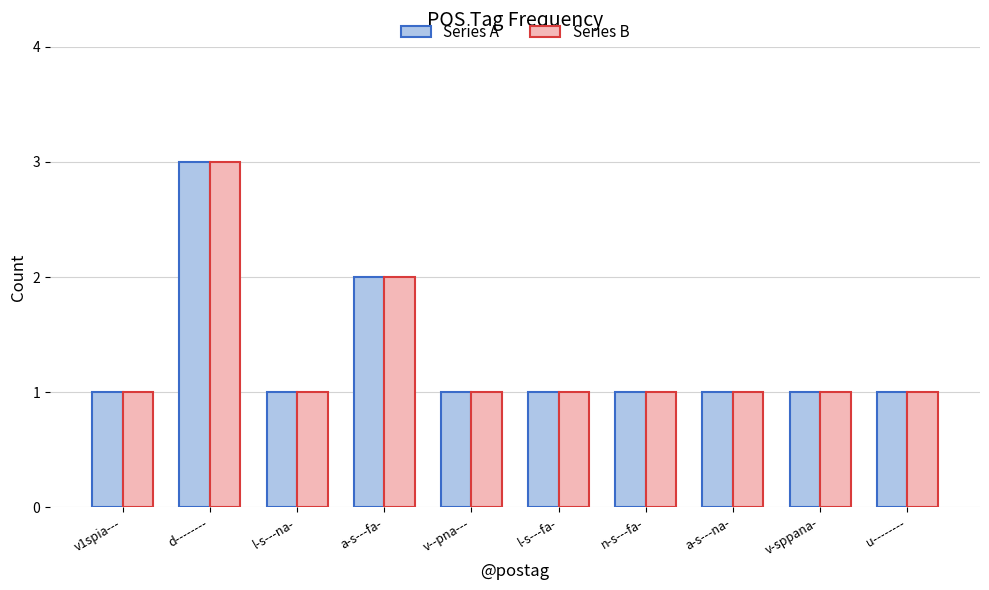

What value does the Series B series have at v-sppana-?

1